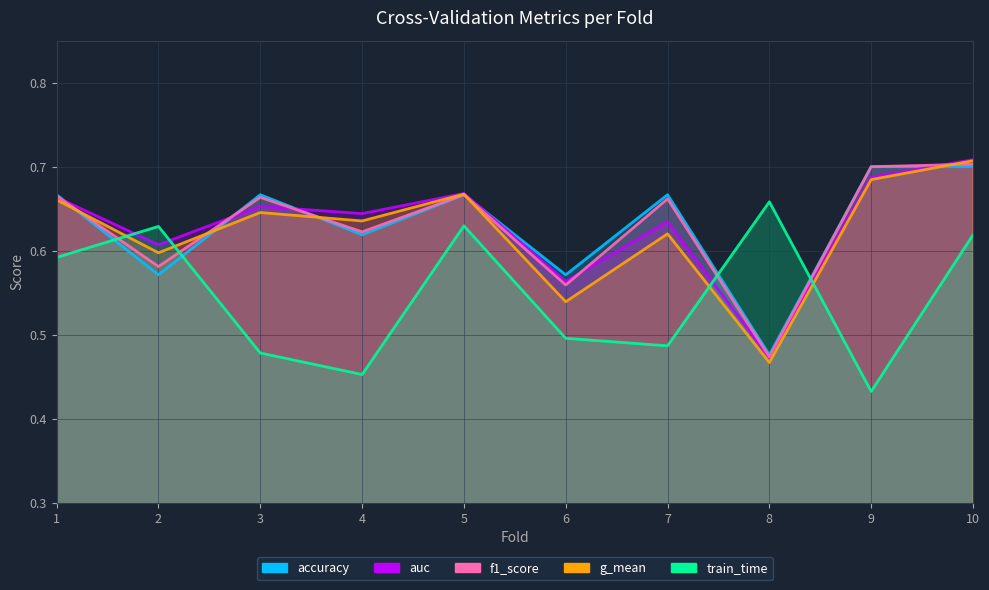

What is the difference between the second highest and second lowest values in the auc series?

0.1